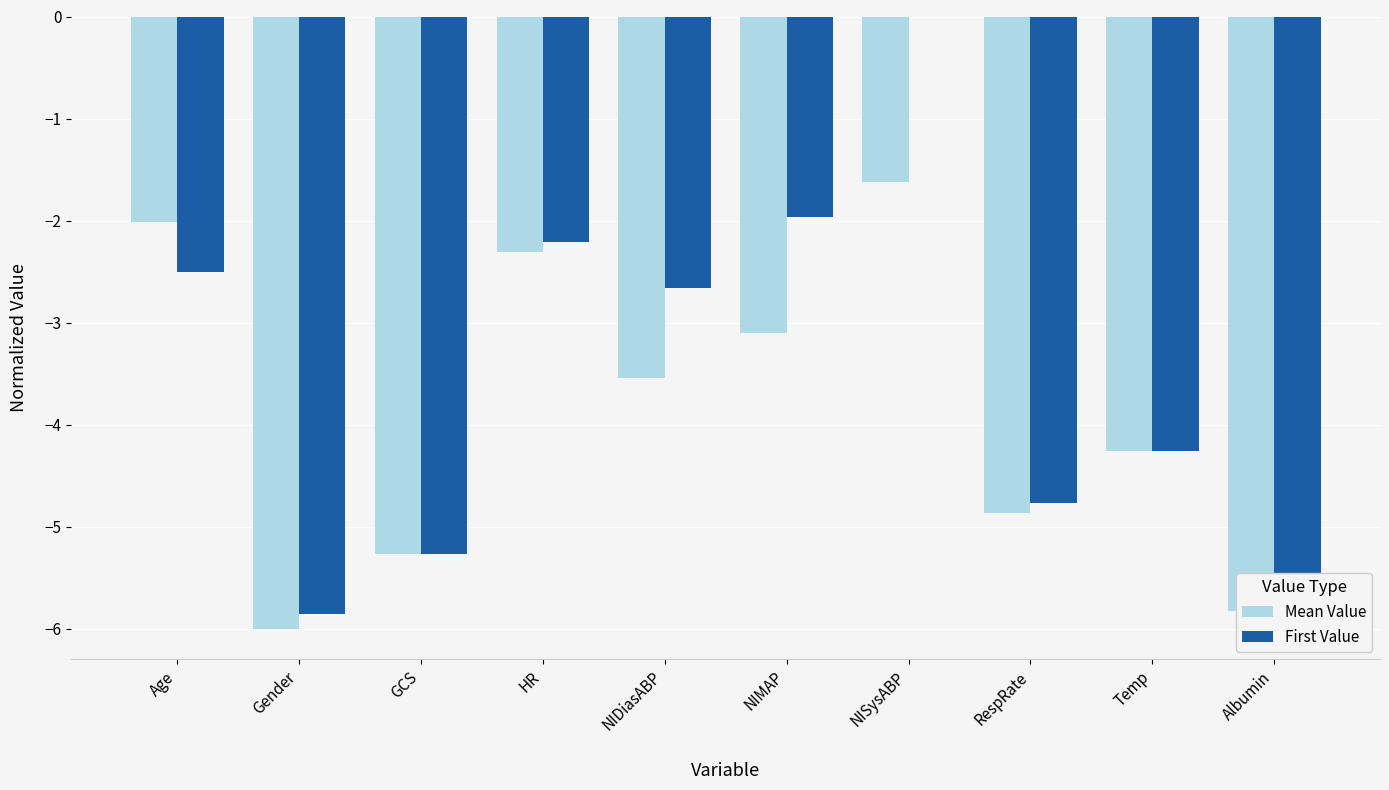

What is the label of the 1st bar from the left?

Age